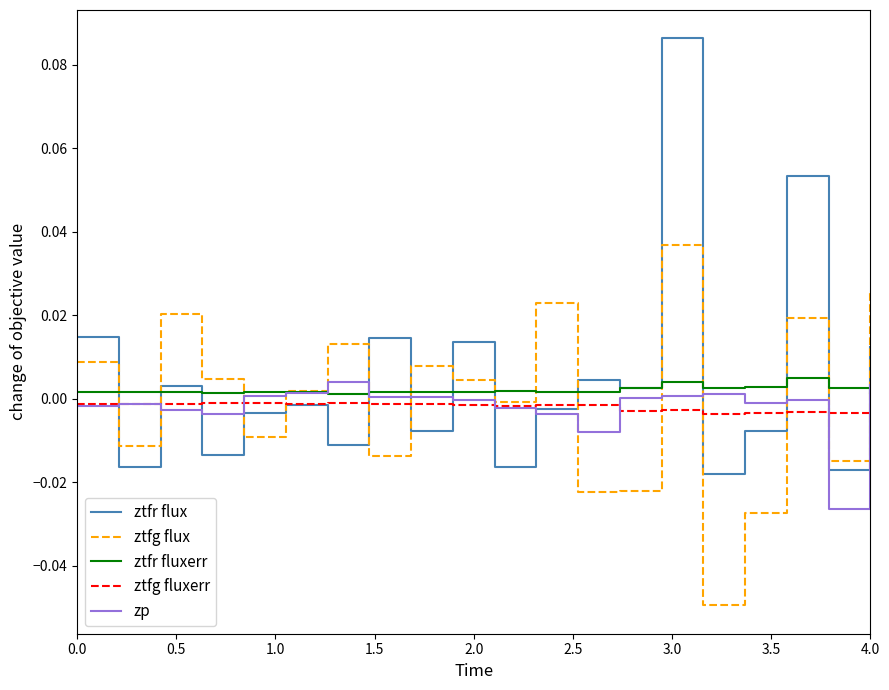

Which series ends up on top after the final intersection of ztfg fluxerr and ztfr flux?

ztfr flux